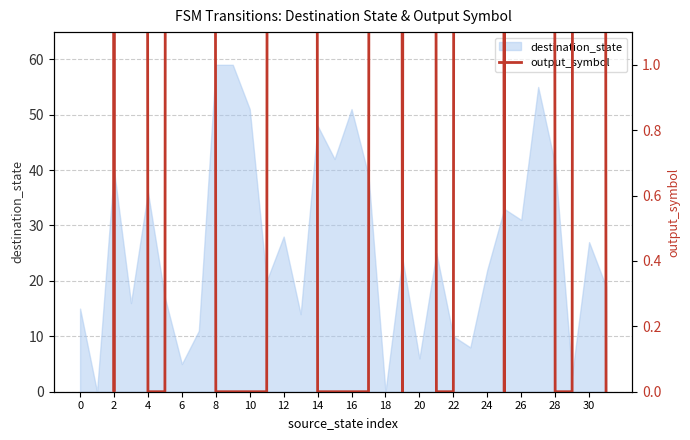

The value of destination_state at 24 is 22. True or false?

True